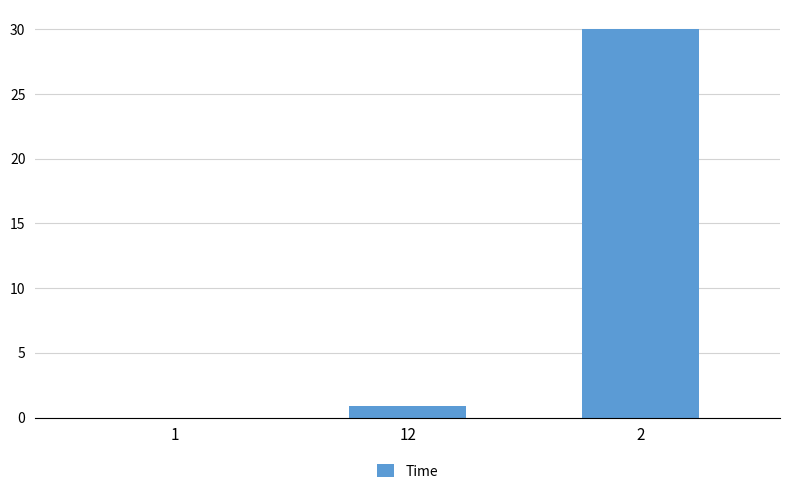

Is it true that the value at 2 is 30.0?

True